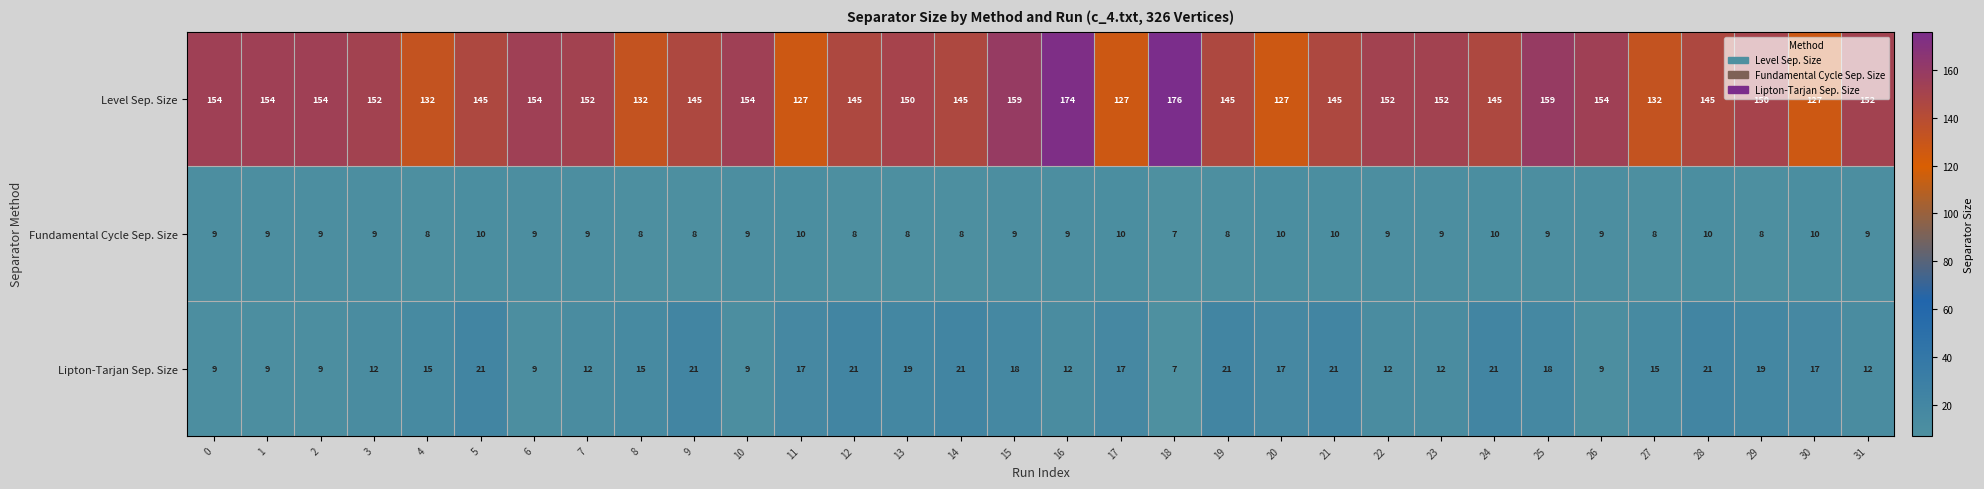

What is the greatest value displayed?

176